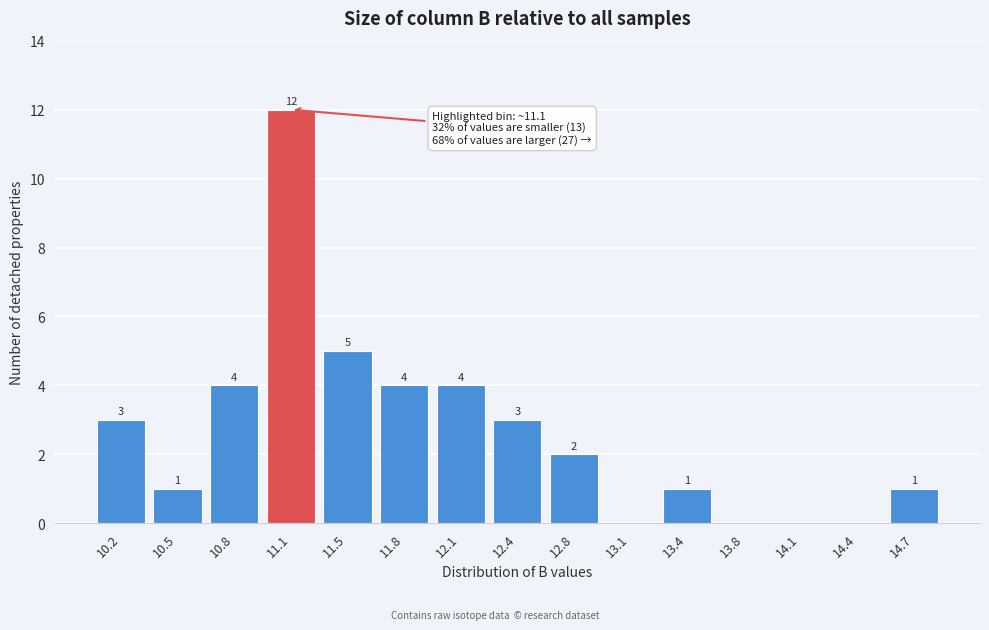

Reading right to left, what are all the values shown in this chart?

14.7=1	14.4=0	14.1=0	13.8=0	13.4=1	13.1=0	12.8=2	12.4=3	12.1=4	11.8=4	11.5=5	11.1=12	10.8=4	10.5=1	10.2=3